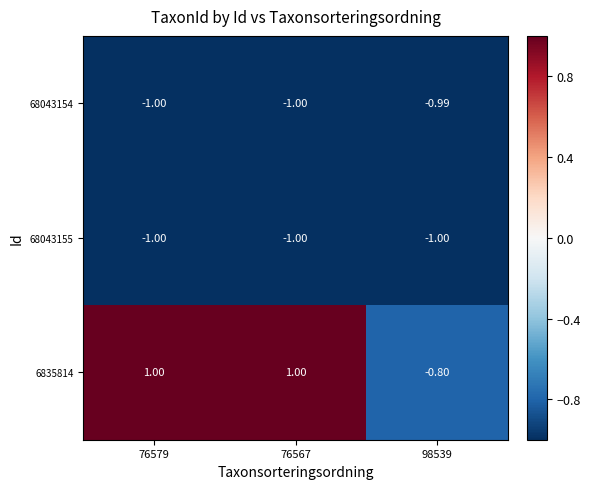

Count the number of data series in this chart.

3